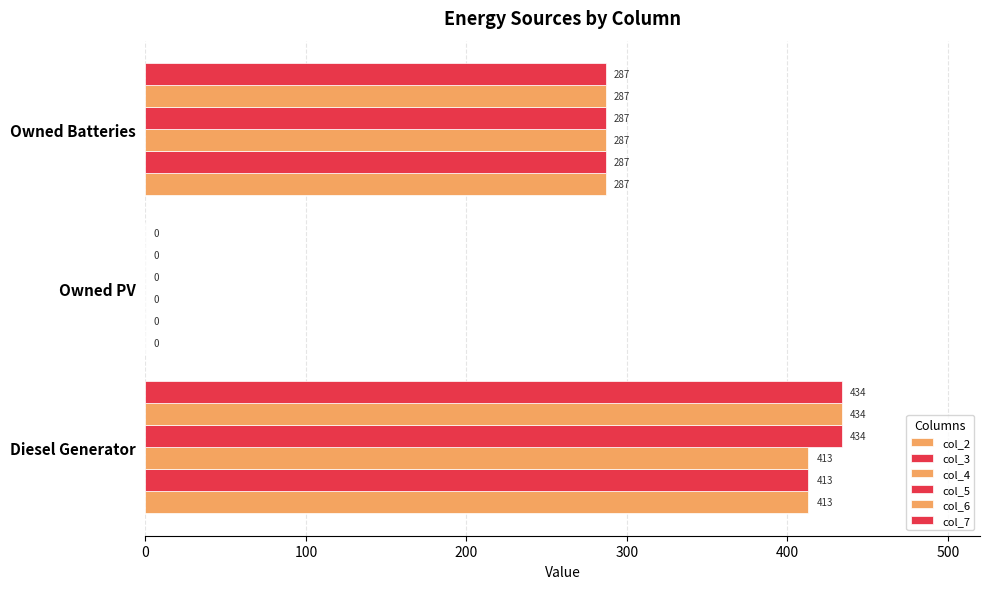

How many values in col_2 are above zero?

2